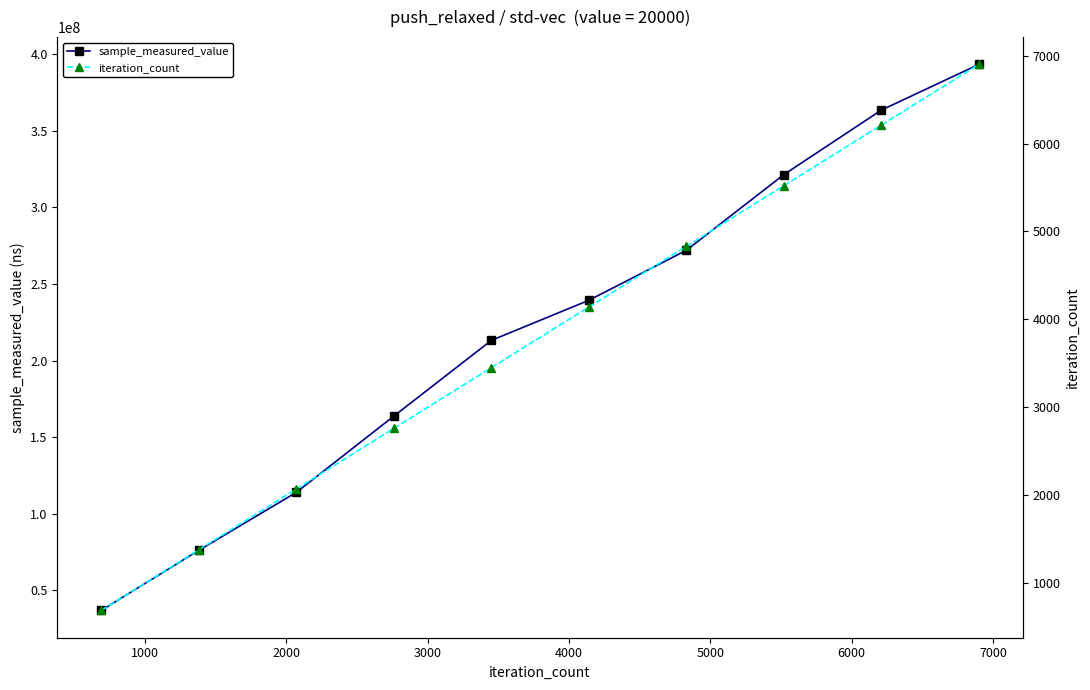

What is the lowest value of the sample_measured_value series?

36744752